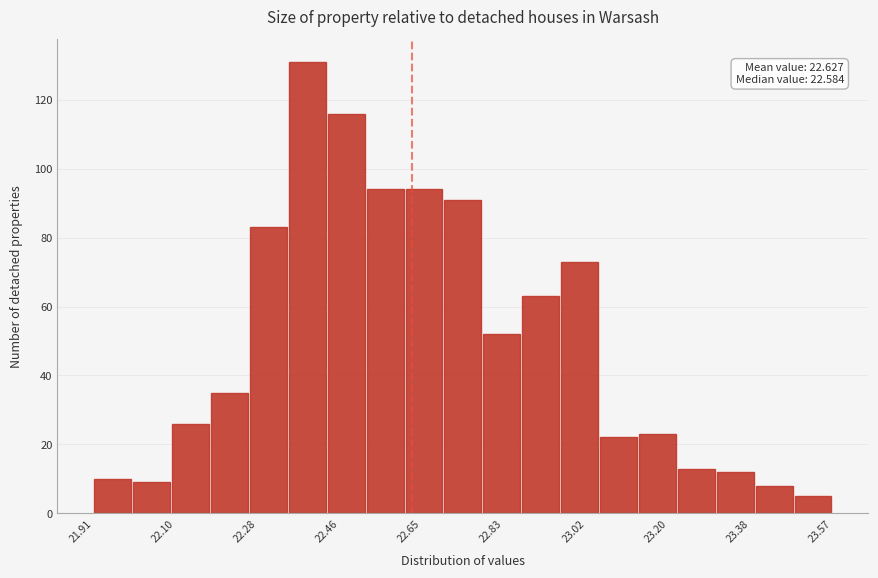

Over which range of the x-axis is the bar tallest?

22.34 to 22.44